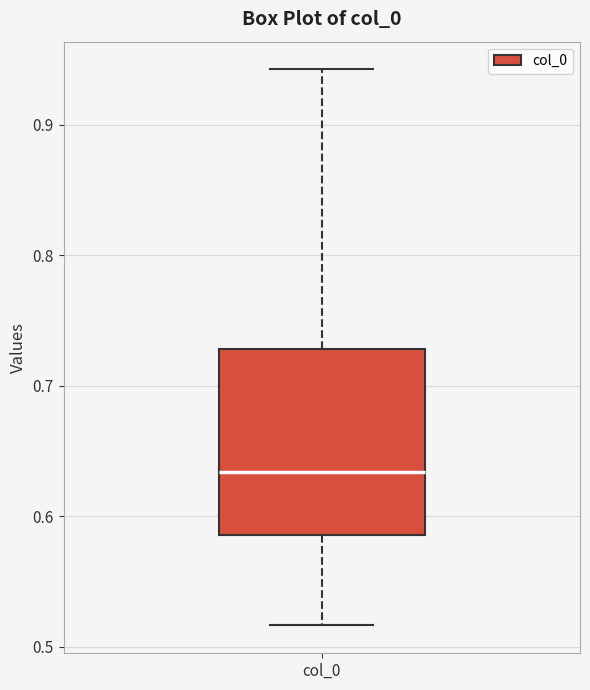

Transcribe this box plot: give where the median line is, the range the box spans, and where the two whiskers end, as read against the y-axis. The values are not printed on the chart, so give them approximately, as read against the axis.

median 0.63, box 0.59 to 0.73, whiskers 0.52 to 0.94